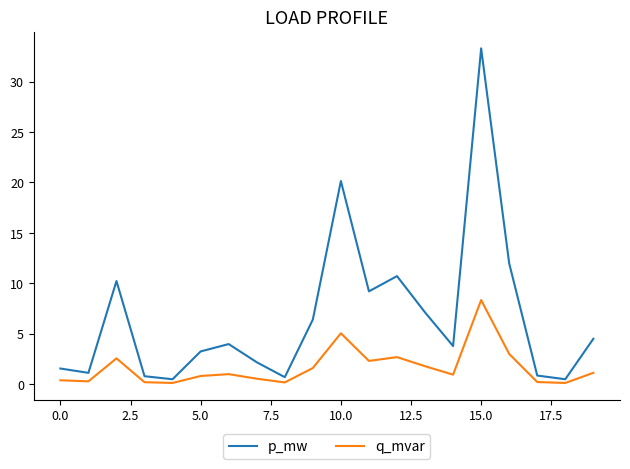

What is the difference between the maximum and minimum values in the q_mvar series?

8.2